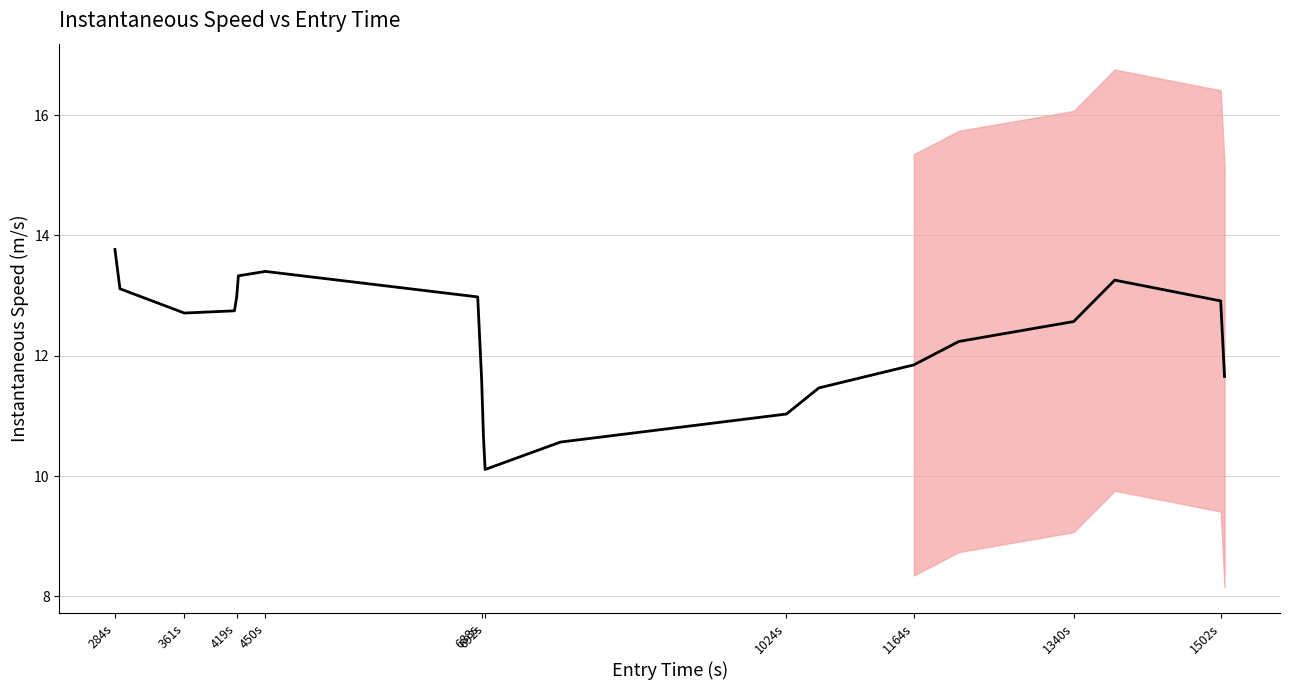

Reading left to right, extract all data points from this chart.

13.8	13.1	12.7	12.7	13.0	13.3	13.4	13.0	11.6	10.7	10.1	10.6	11.0	11.5	11.8	12.2	12.6	13.3	12.9	11.7